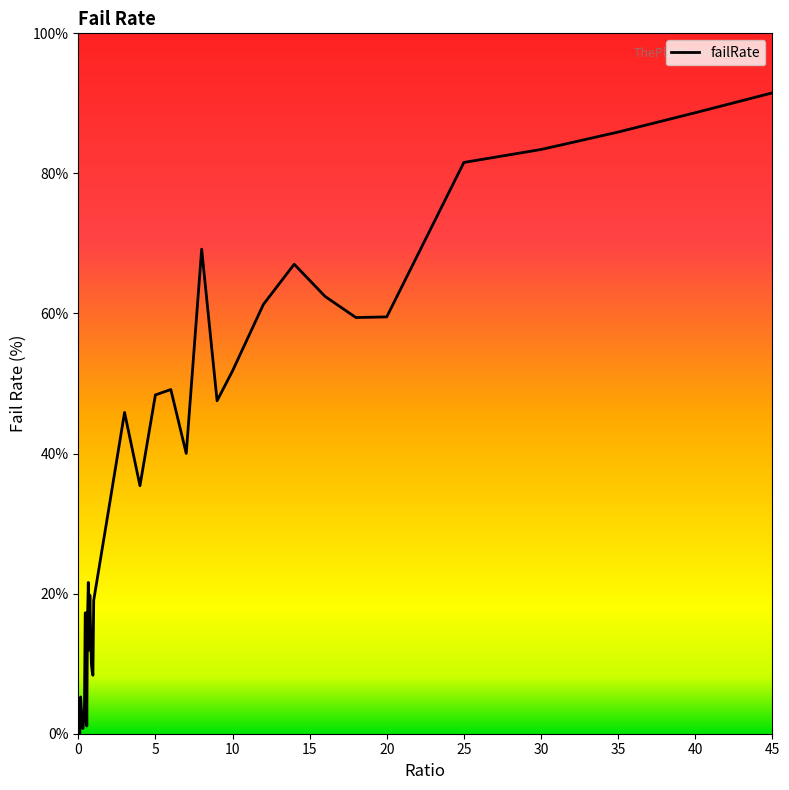

What is the difference between the maximum and minimum values?

91.5